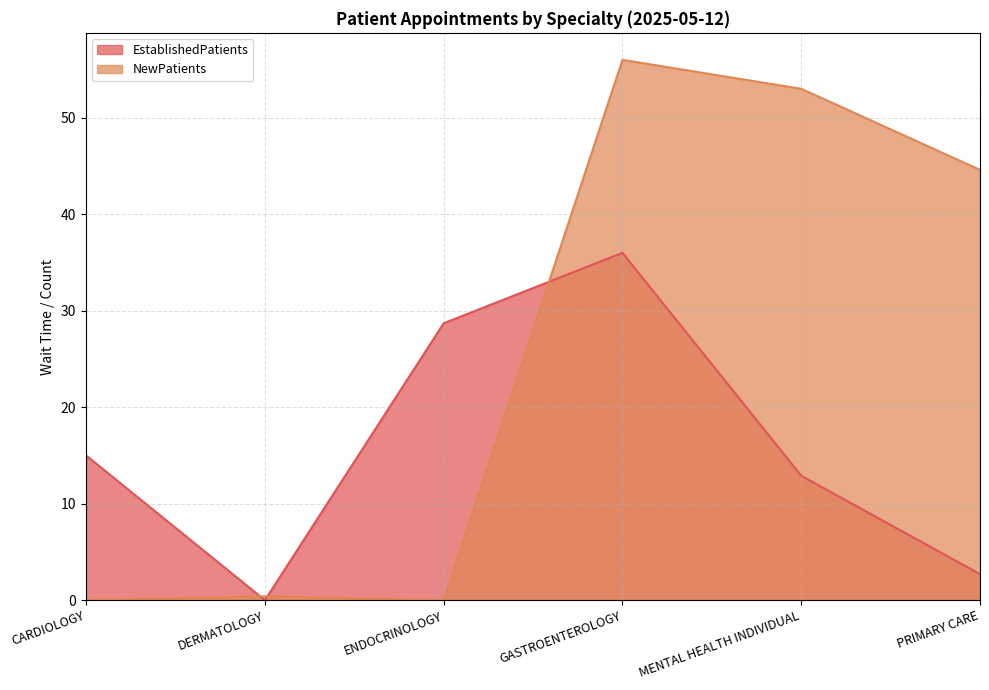

In EstablishedPatients, how many points are lower than both neighbors (excluding endpoints)?

1